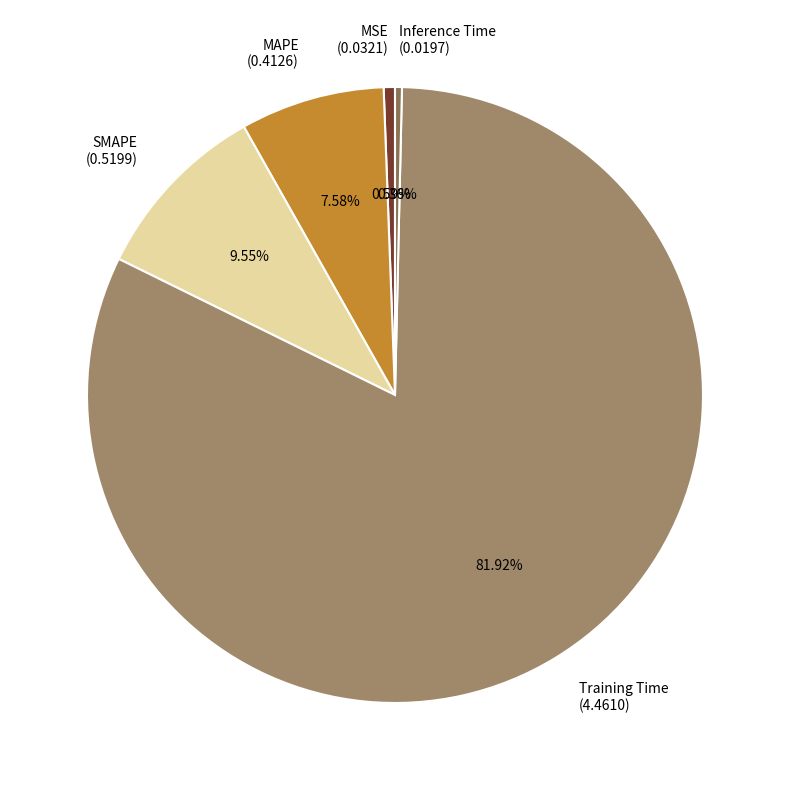

Do Training Time (4.4610) and Inference Time (0.0197) together represent more than half of the pie?

Yes